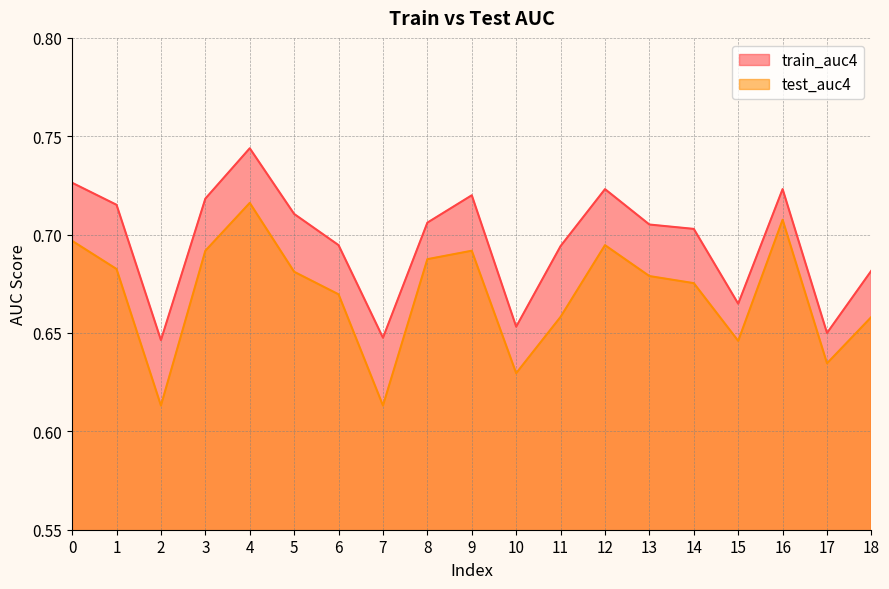

True or false: train_auc4 has more than 0 points higher than both neighbors.

True